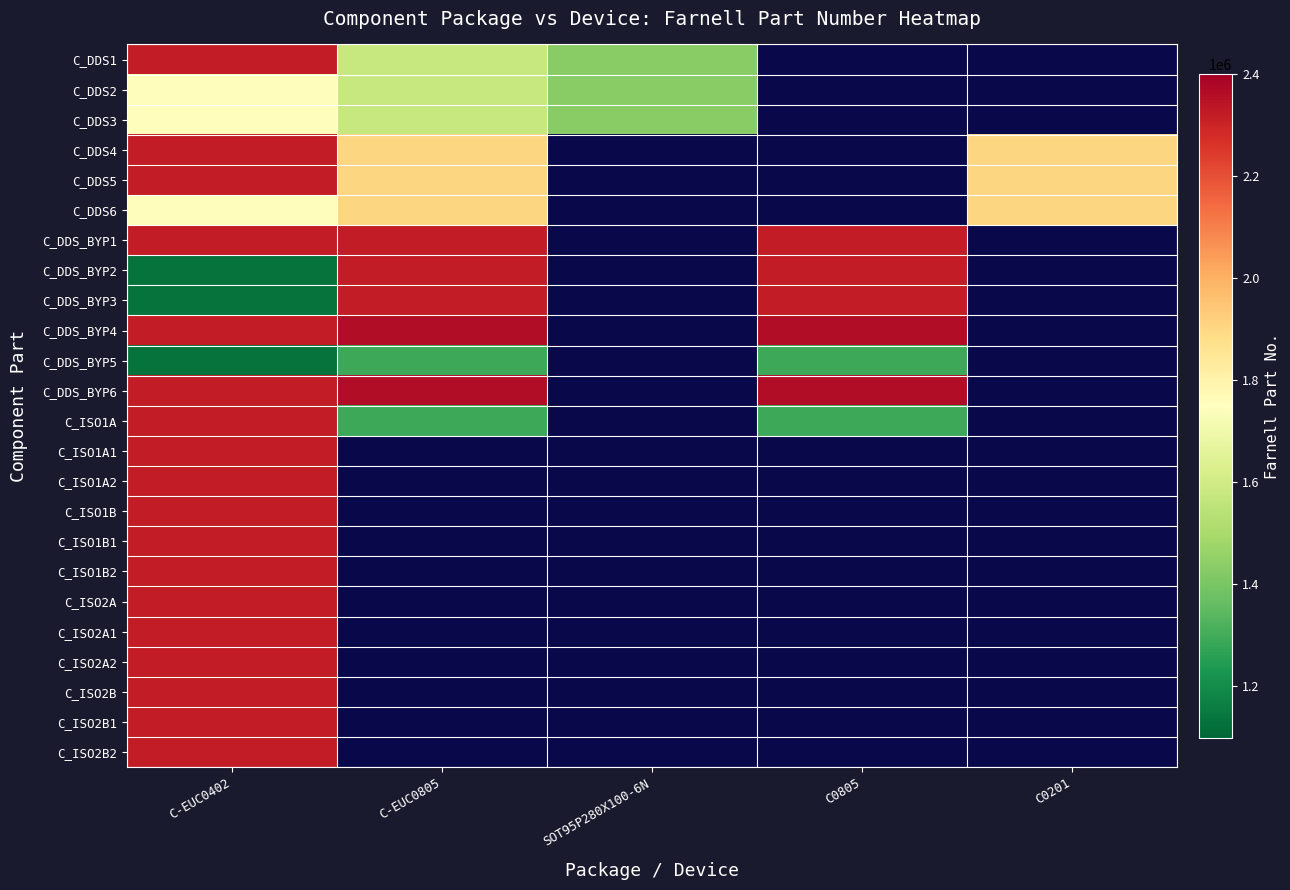

What is the smallest value displayed?

1135269.0